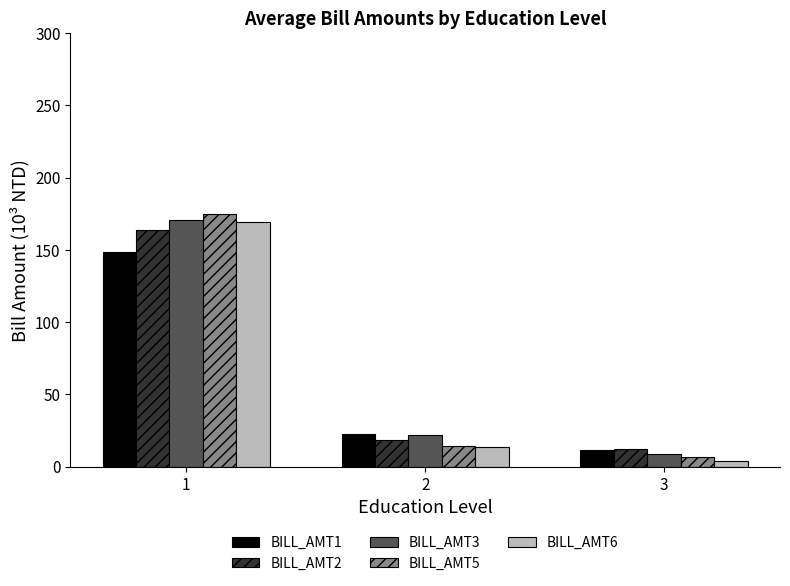

Is the value of BILL_AMT5 at 3 greater than the value of BILL_AMT6 at 2?

No